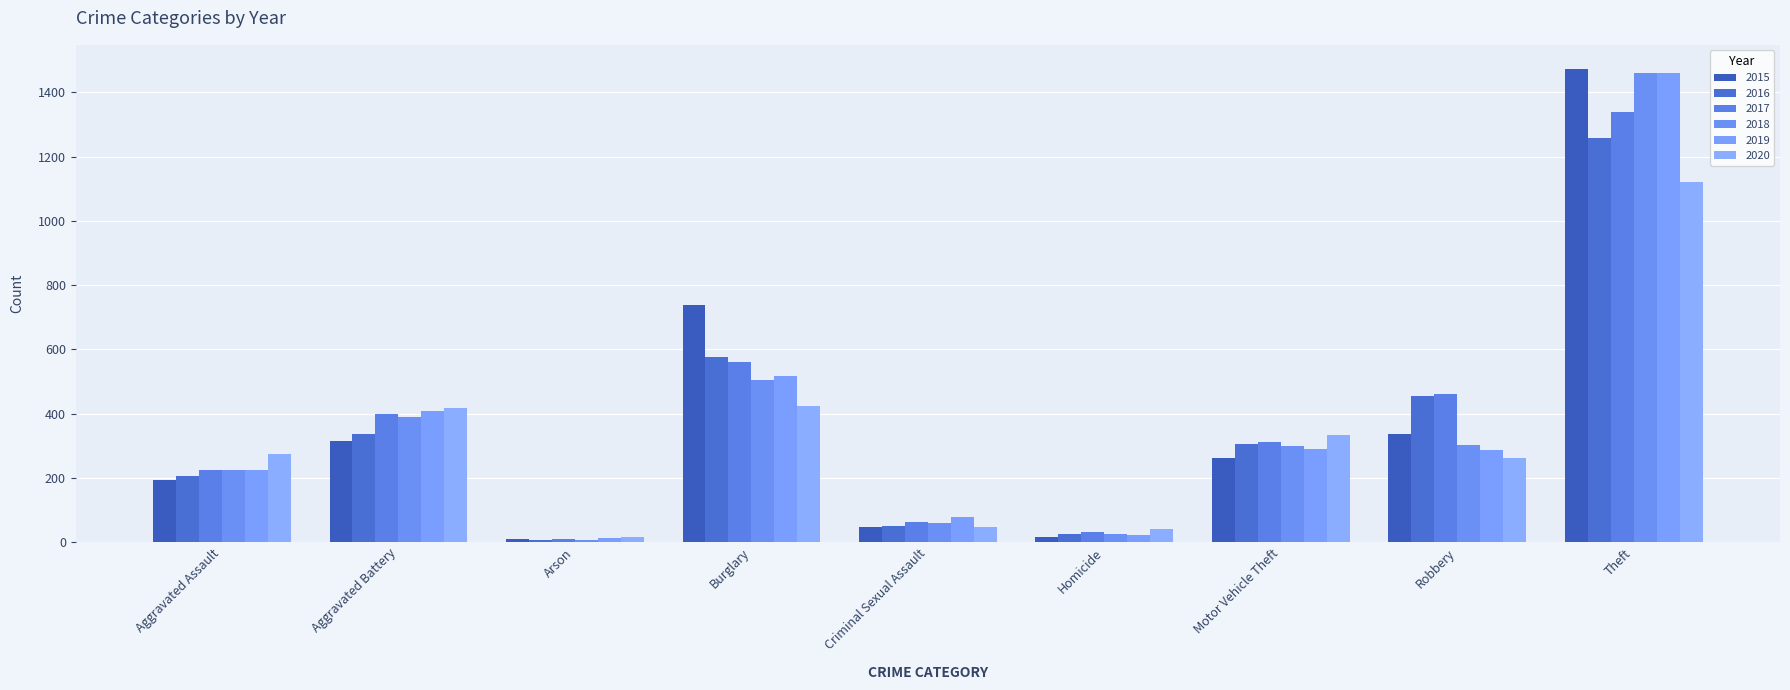

Which series has the largest range (max minus min)?

2015